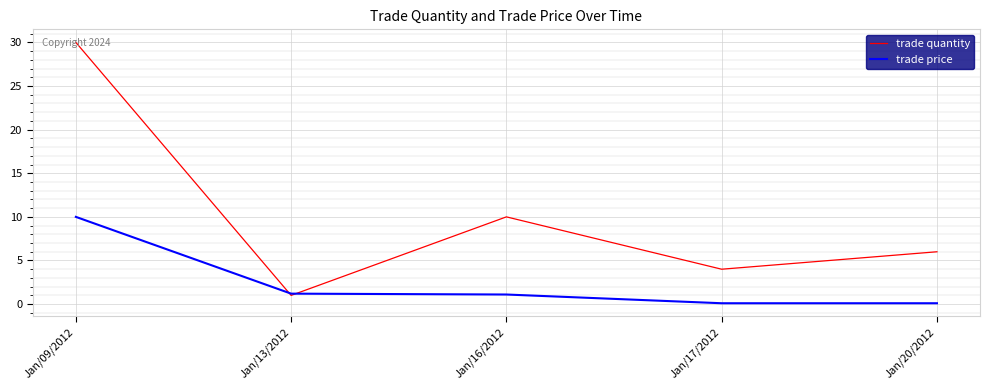

True or false: trade quantity has a value of 40.0 at Jan/09/2012.

False